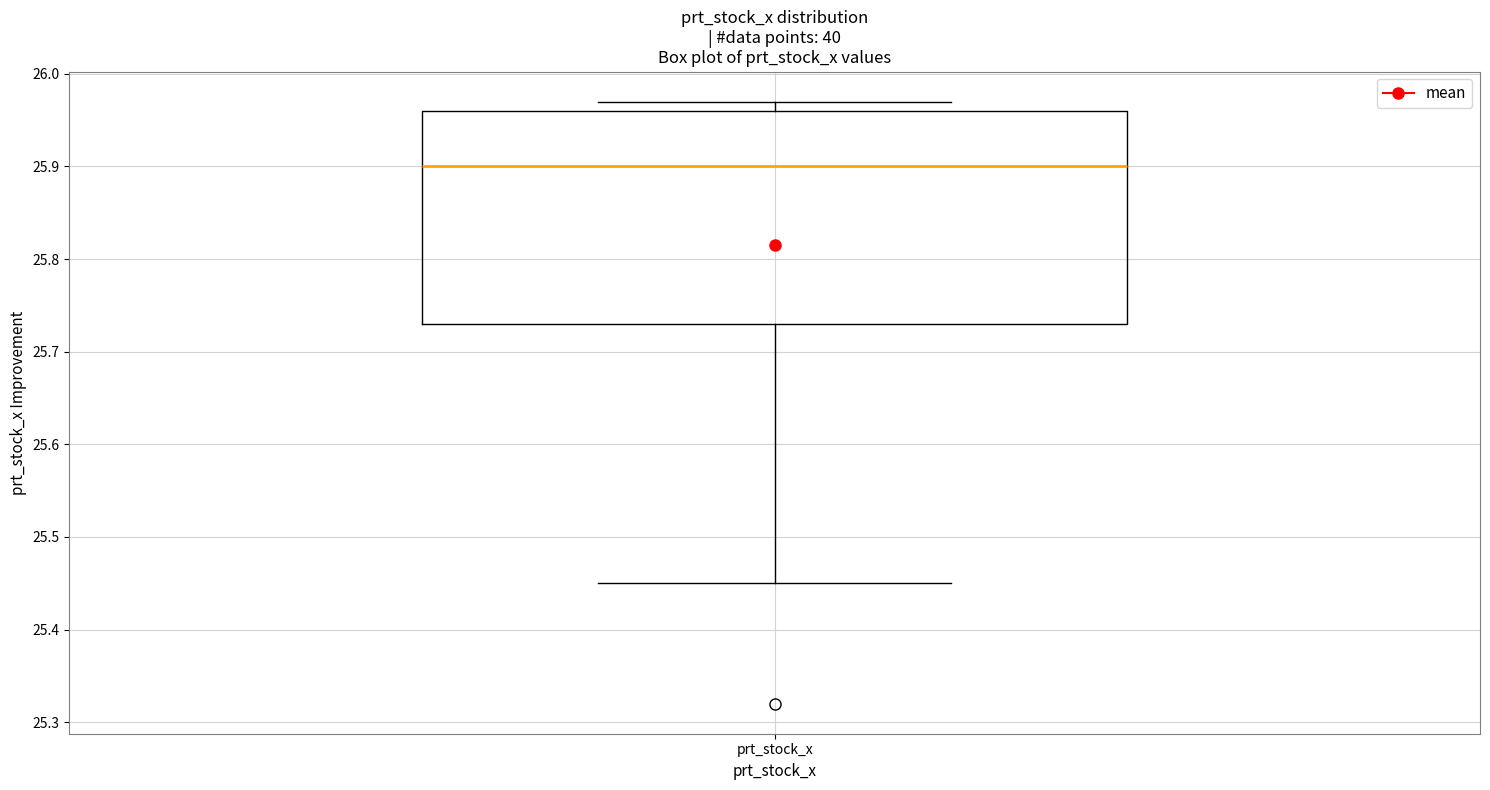

Read this box plot against the y-axis: the position of the median line, the range covered by the box, and the ends of both whiskers. The values are not printed on the chart, so give them approximately, as read against the axis.

median 25.90, box 25.73 to 25.96, whiskers 25.45 to 25.97